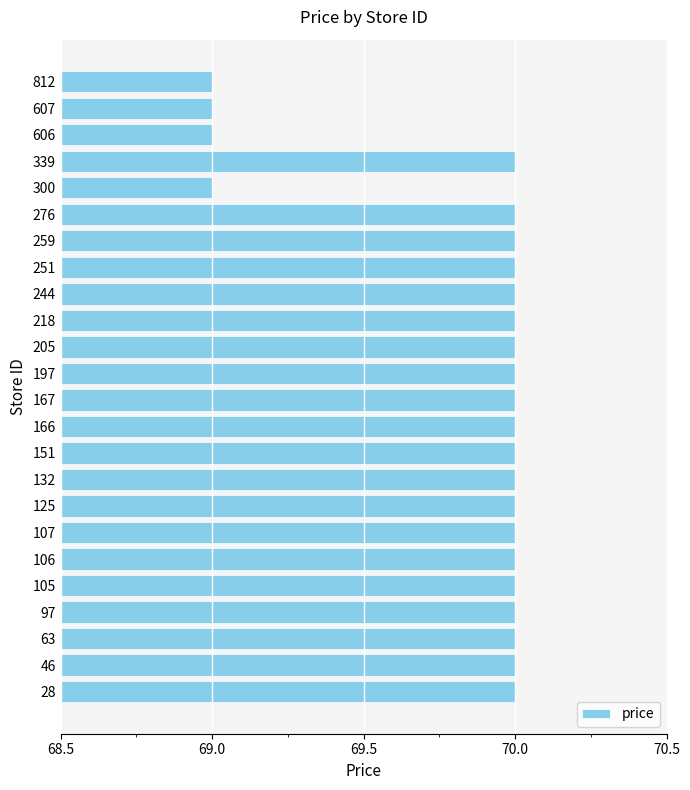

What is the smallest value displayed?

69